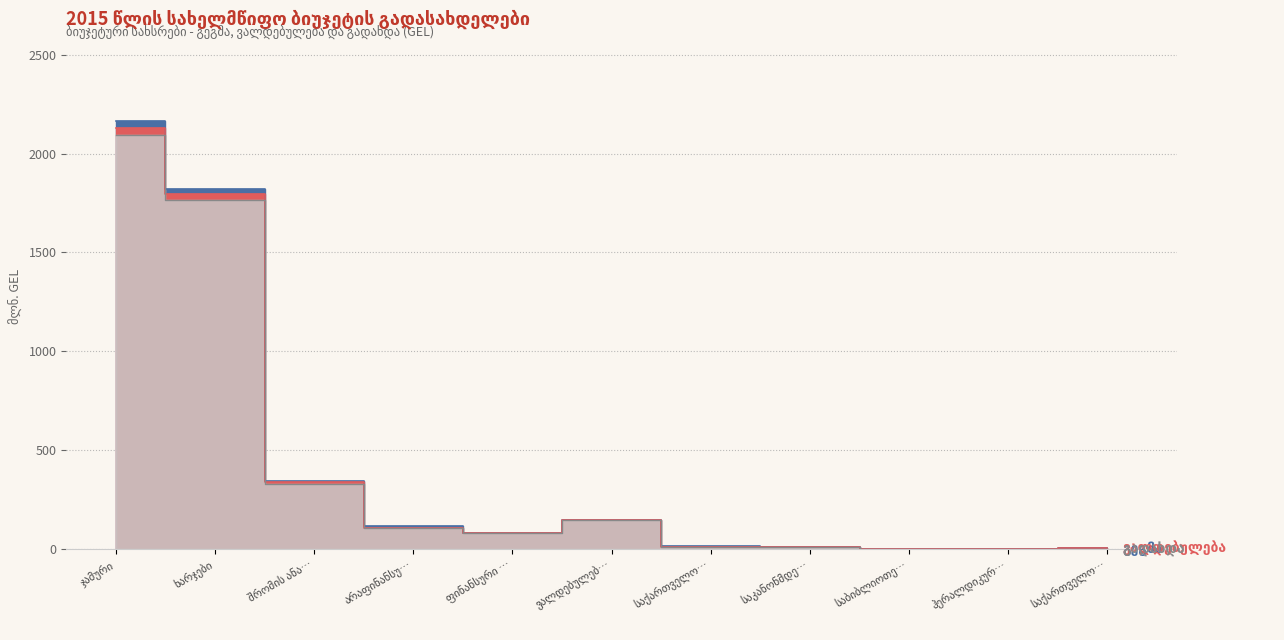

Rank the series by their average value, from highest to lowest.

გეგმა, ვალდებულება, გადახდა